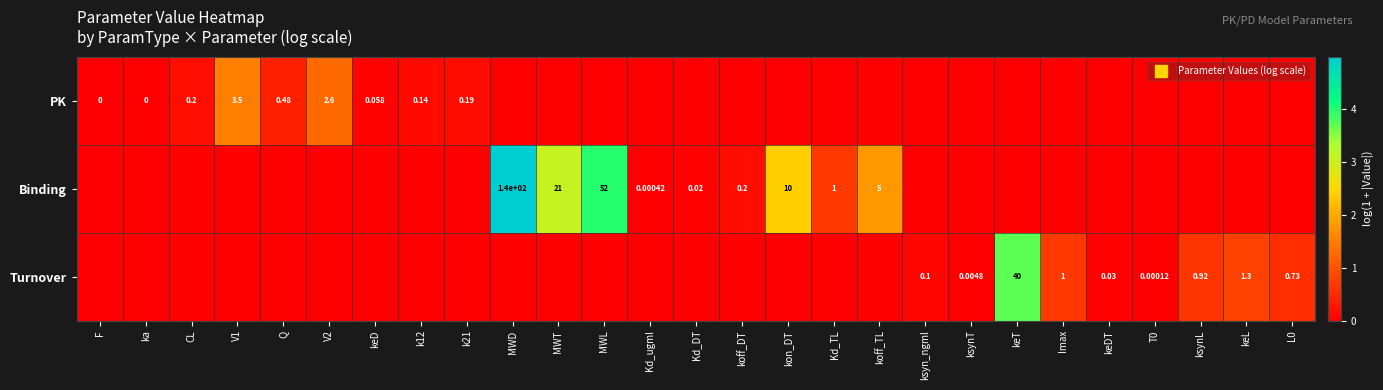

At which label does Turnover reach its minimum?

F